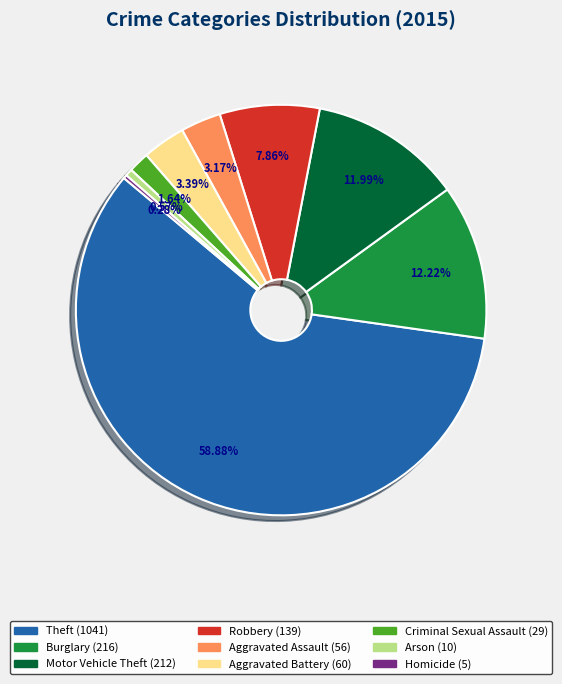

Is the sum of Robbery and Aggravated Assault greater than half?

No